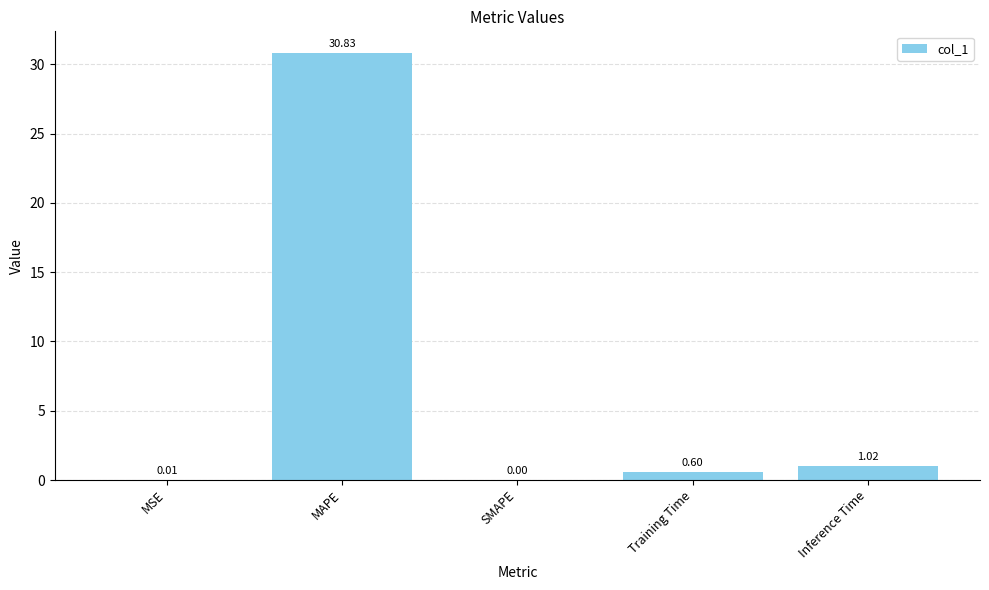

Which category has the highest value across all series?

MAPE